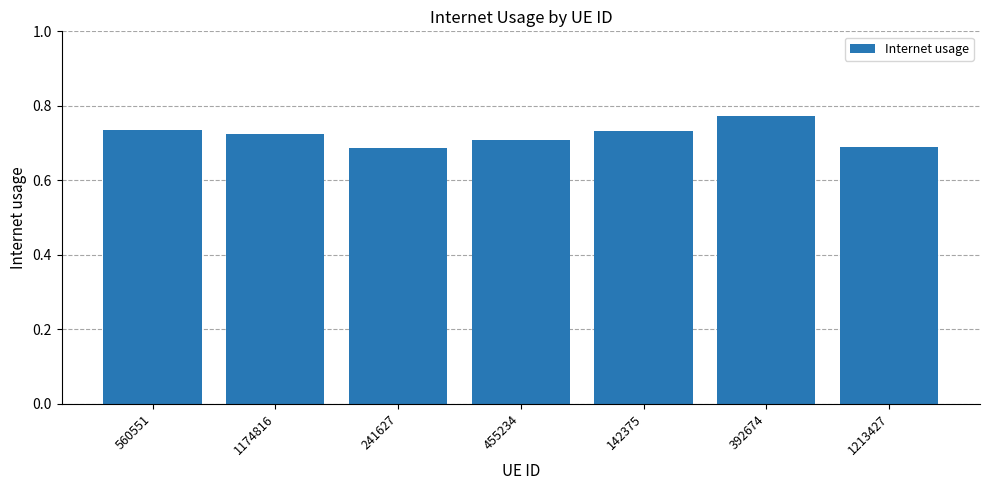

The chart shows a value of 1.2 at 1213427. True or false?

False